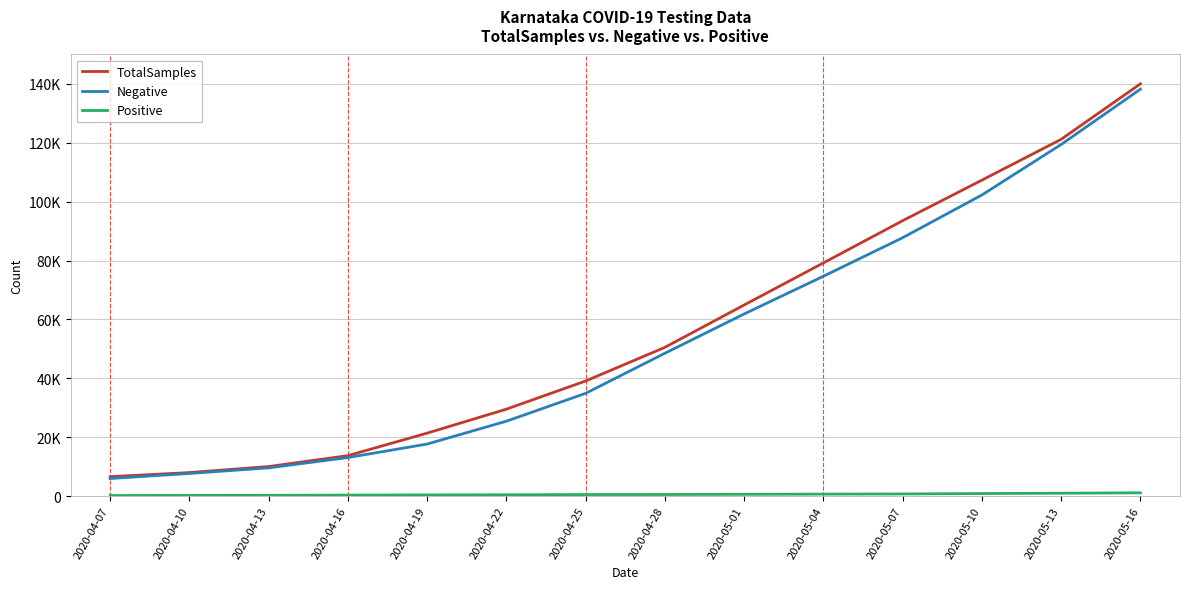

Does the chart have visible grid lines?

Yes